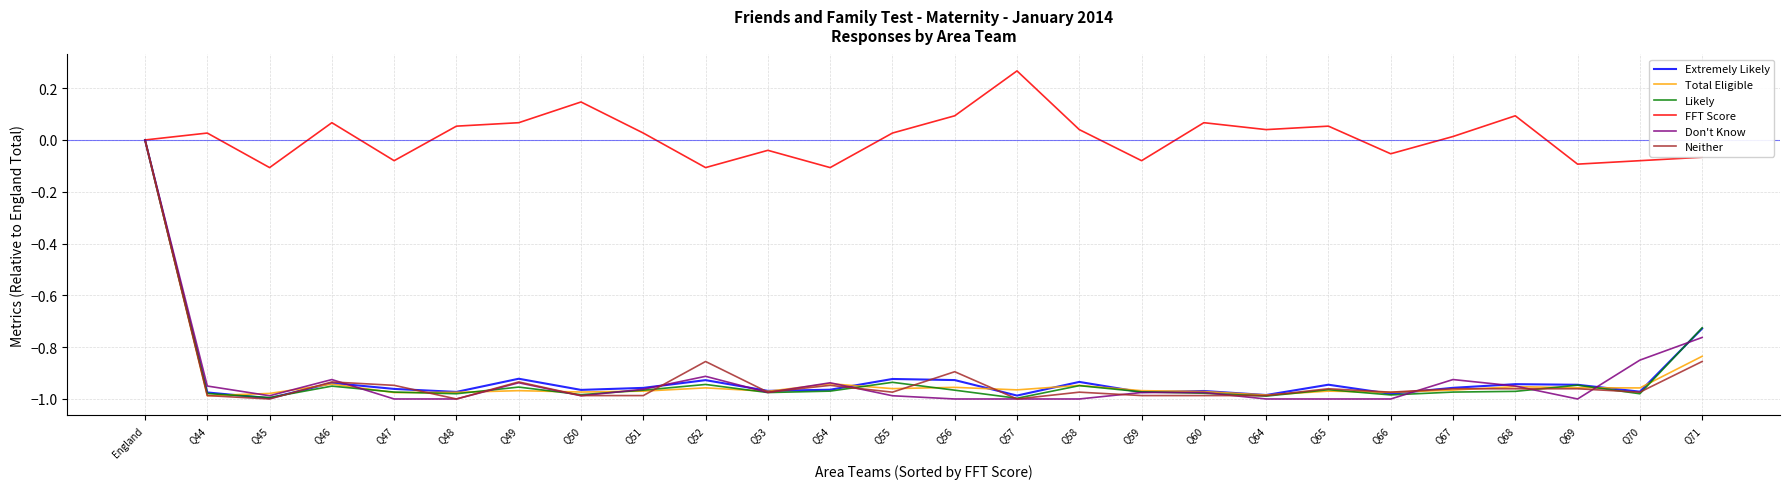

Between England and Q53, which series saw the biggest shift?

Likely